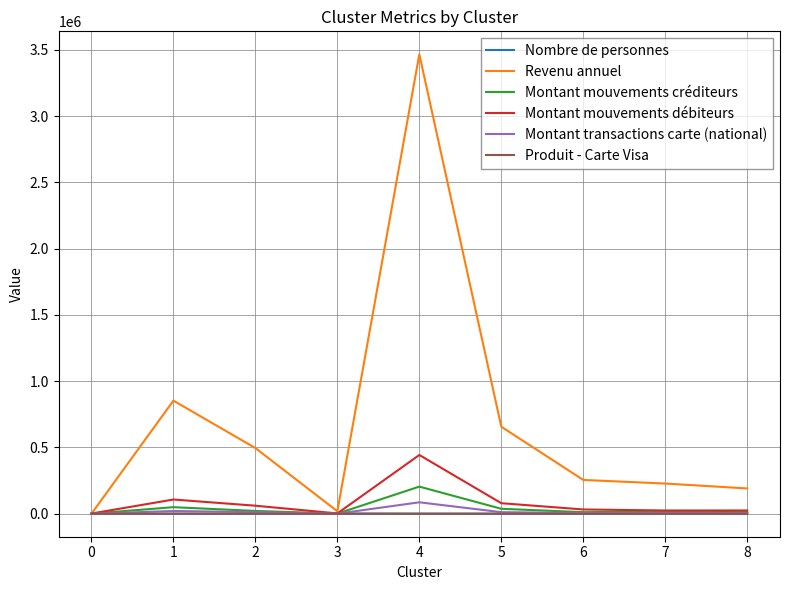

Does the chart have visible grid lines?

Yes